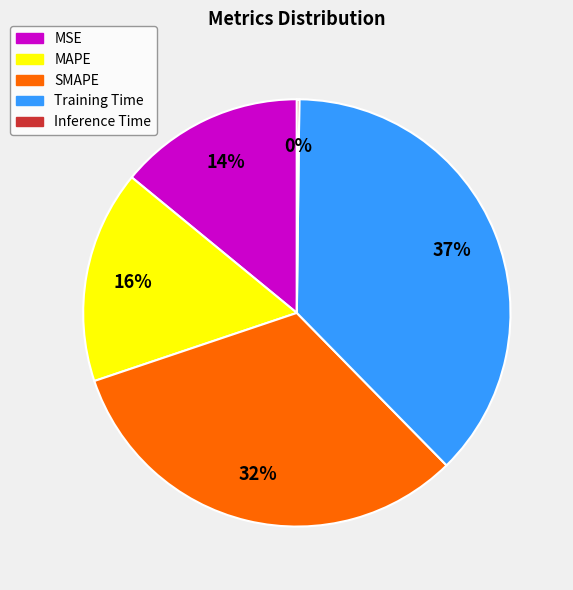

To the nearest percent, what is the difference between the largest and smallest slice percentages?

37%